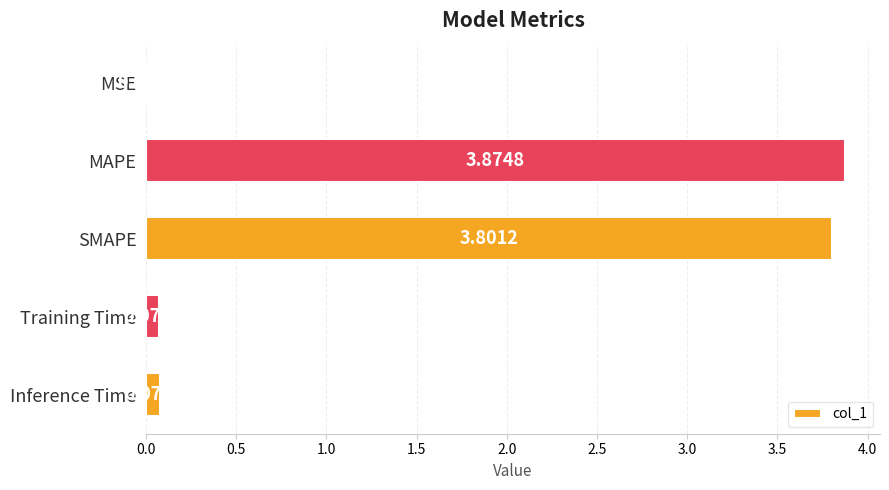

What is the sum of all values?

7.8